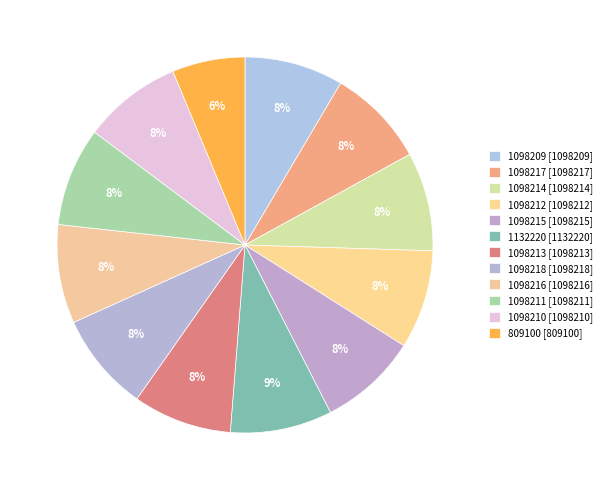

Which has a higher value, 1132220 or 1098211?

1132220